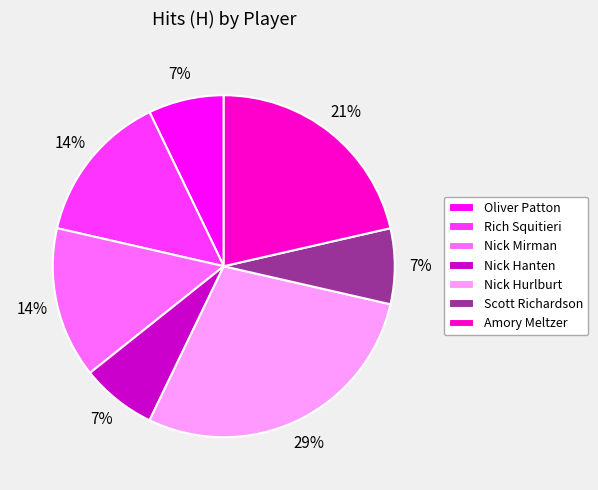

What percentage is the Nick Hurlburt slice, to the nearest percent?

29%